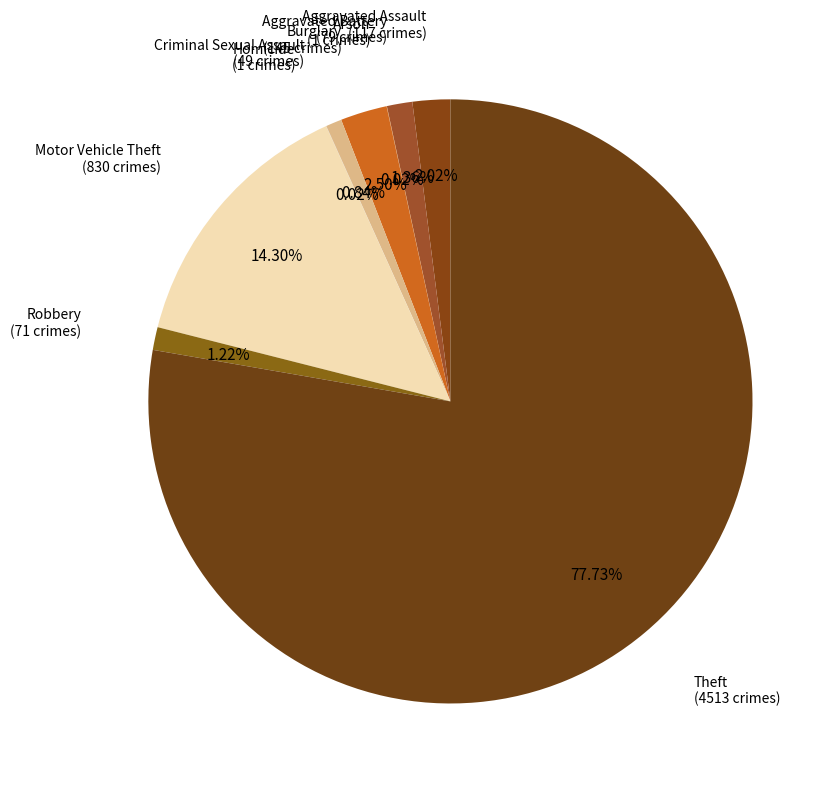

How many segments does this pie chart have?

9